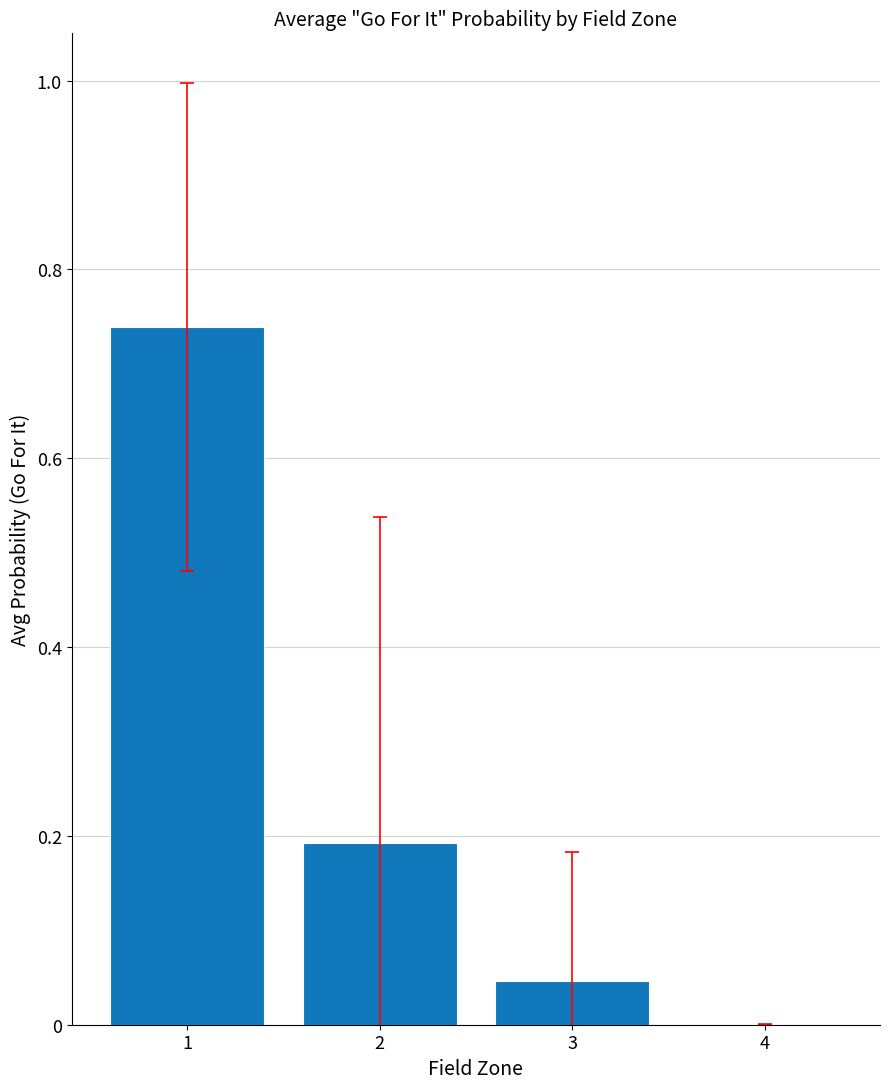

The chart shows a value of 0.0 at 4. True or false?

True